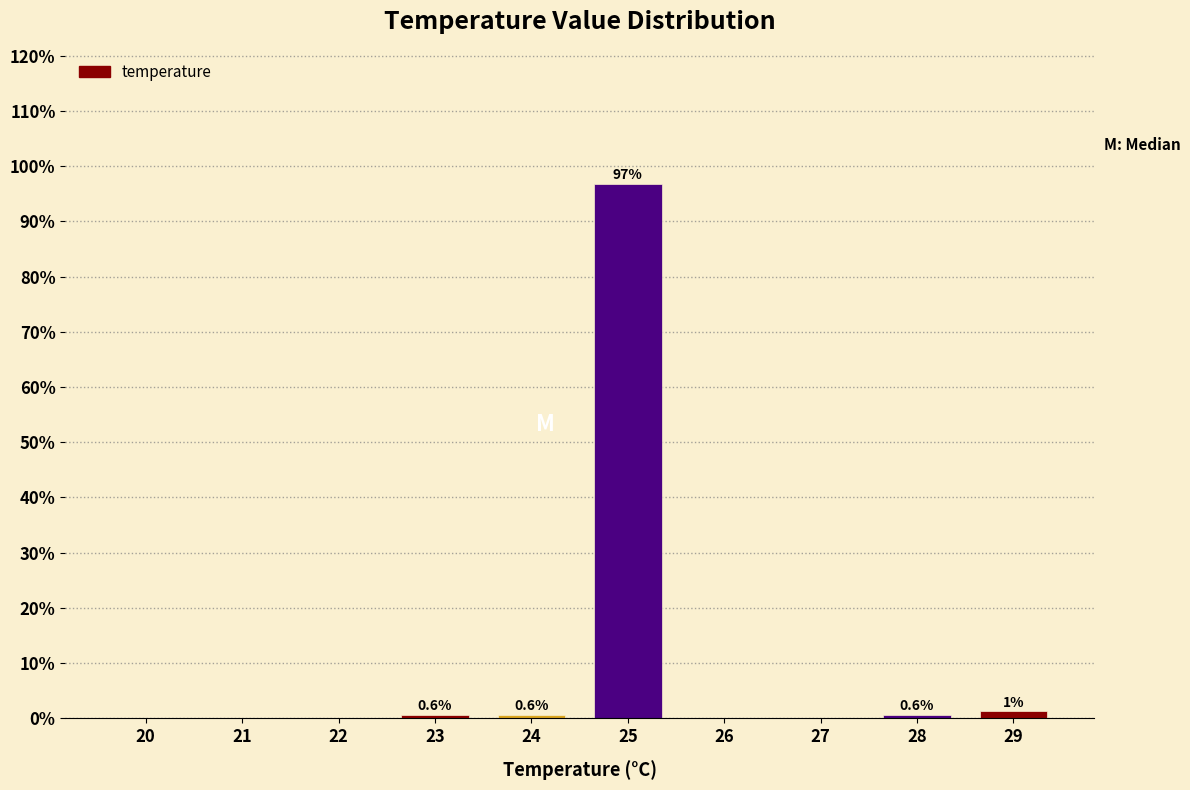

What is the greatest value displayed?

96.8